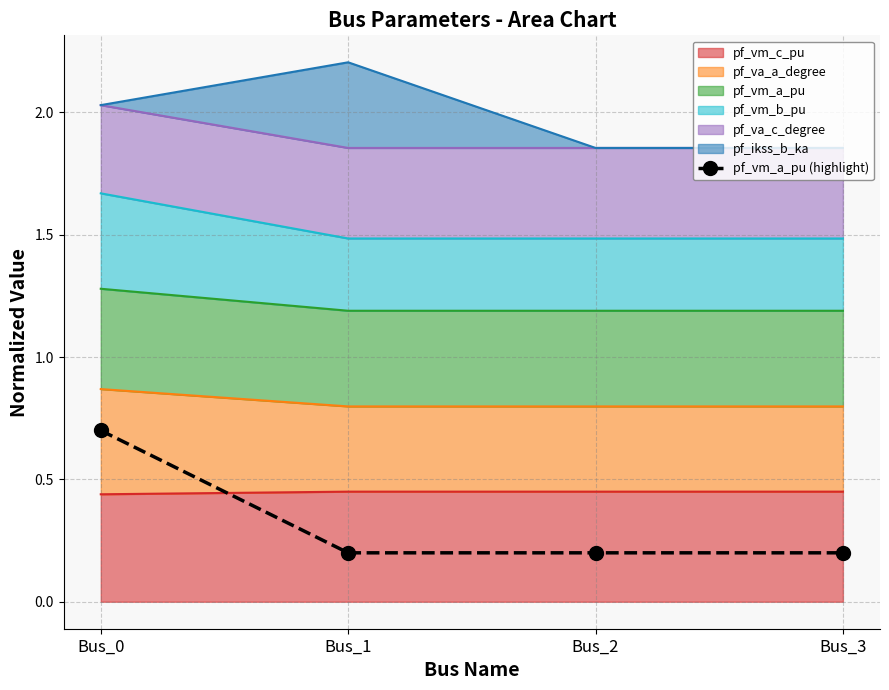

What is the change in value from Bus_0 to Bus_2?

-0.5